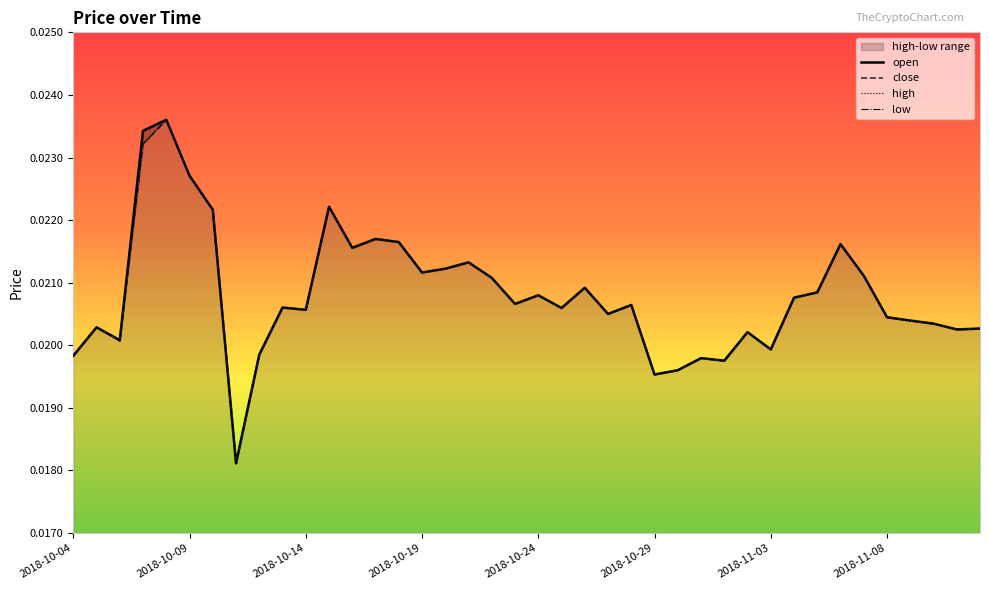

True or false: high and close cross at least once.

False